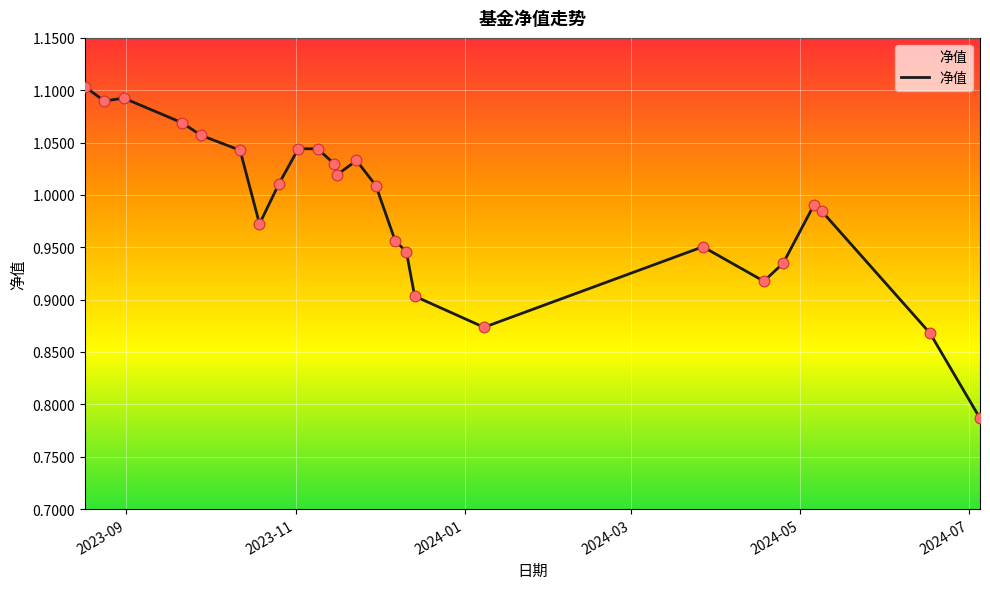

What is the difference between the maximum and minimum values?

0.3